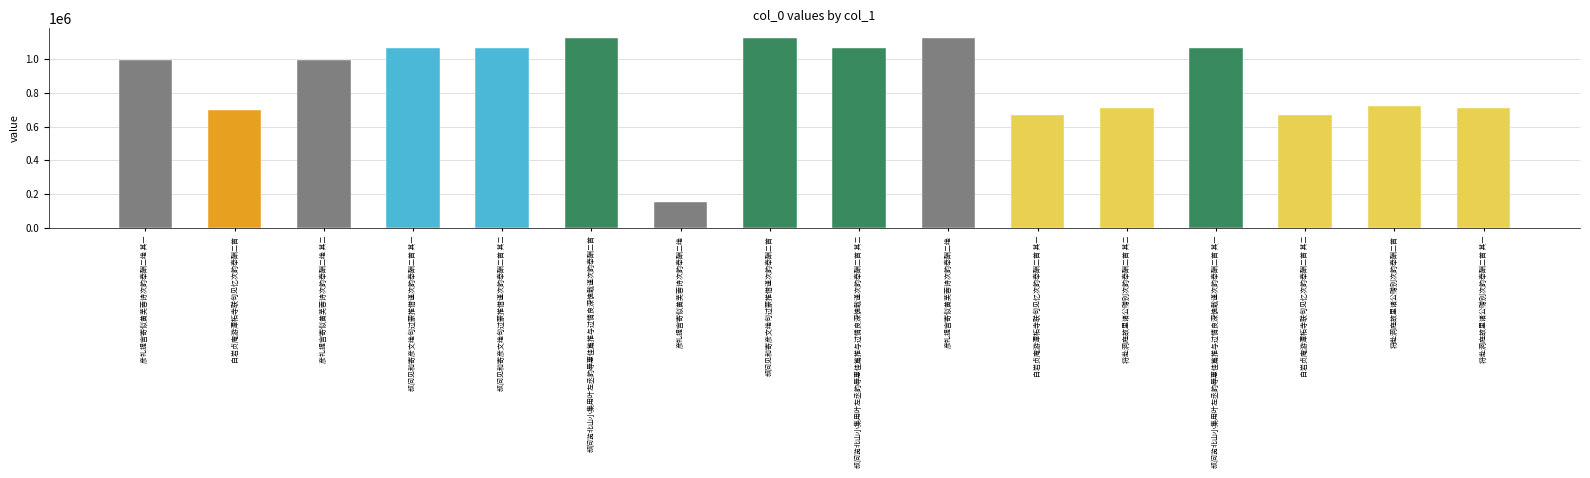

Rank the categories by value from highest to lowest.

叔问见和寄彦文绝句过蒙推借谨次韵奉酬二首, 叔问览北山小集用叶左丞韵辱惠佳篇推与过情良深愧戢谨次韵奉酬二首, 彦礼提宫寄似黄芙蓉诗次韵奉酬二绝, 叔问见和寄彦文绝句过蒙推借谨次韵奉酬二首 其二, 叔问见和寄彦文绝句过蒙推借谨次韵奉酬二首 其一, 叔问览北山小集用叶左丞韵辱惠佳篇推与过情良深愧戢谨次韵奉酬二首 其二, 叔问览北山小集用叶左丞韵辱惠佳篇推与过情良深愧戢谨次韵奉酬二首 其一, 彦礼提宫寄似黄芙蓉诗次韵奉酬二绝 其二, 彦礼提宫寄似黄芙蓉诗次韵奉酬二绝 其一, 将赴洞庭故里诸公赠别次韵奉酬二首, 将赴洞庭故里诸公赠别次韵奉酬二首 其二, 将赴洞庭故里诸公赠别次韵奉酬二首 其一, 白岩贞庵游潭柘寺联句见忆次韵奉酬二首, 白岩贞庵游潭柘寺联句见忆次韵奉酬二首 其二, 白岩贞庵游潭柘寺联句见忆次韵奉酬二首 其一, 彦礼提宫寄似黄芙蓉诗次韵奉酬二绝